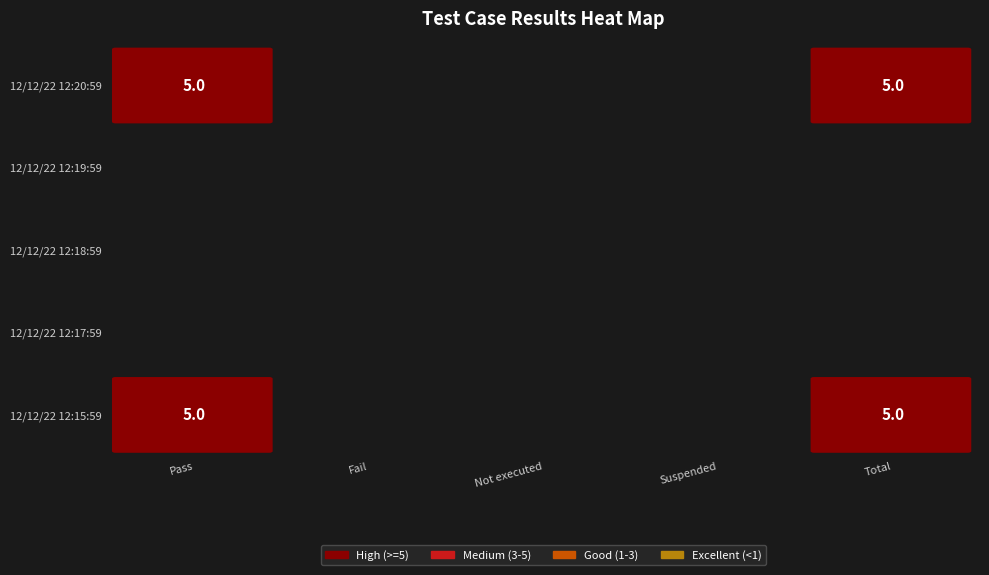

At which label does Fail reach its peak?

12/12/22 12:20:59